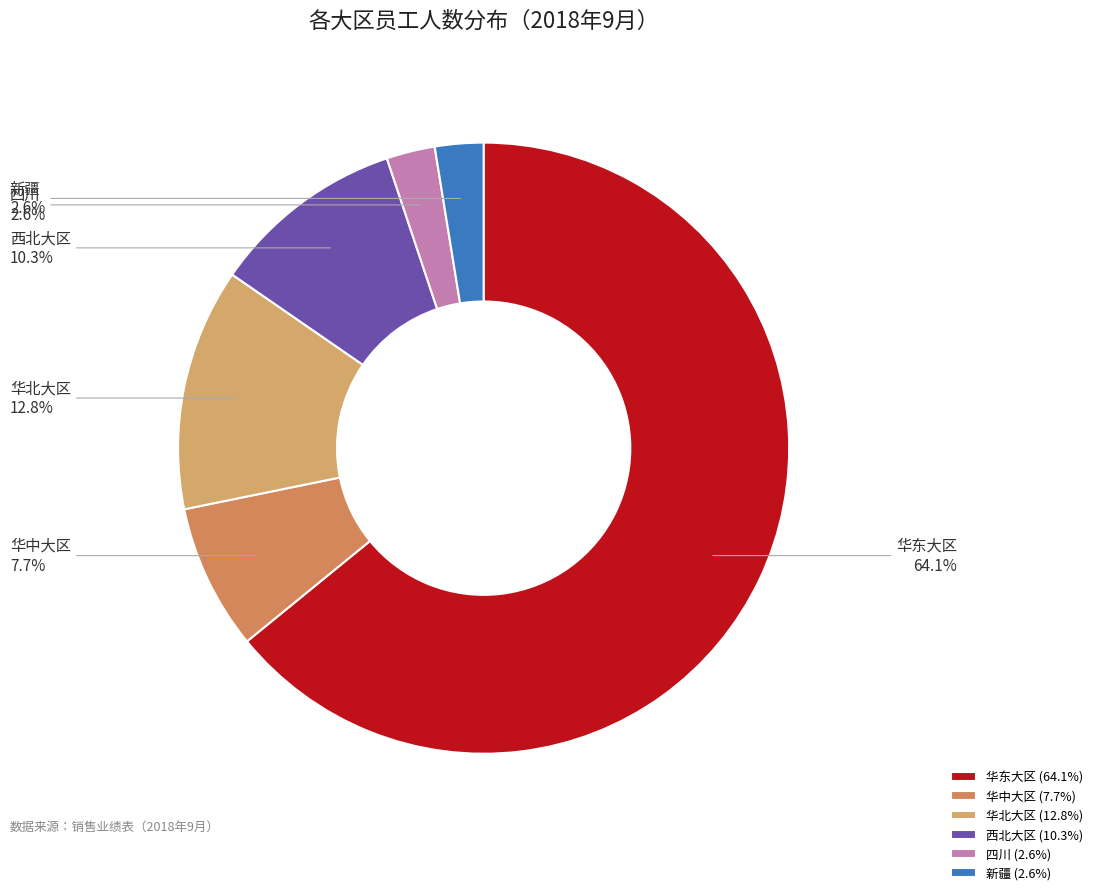

The 华中大区 slice represents 1% of the pie. True or false?

False